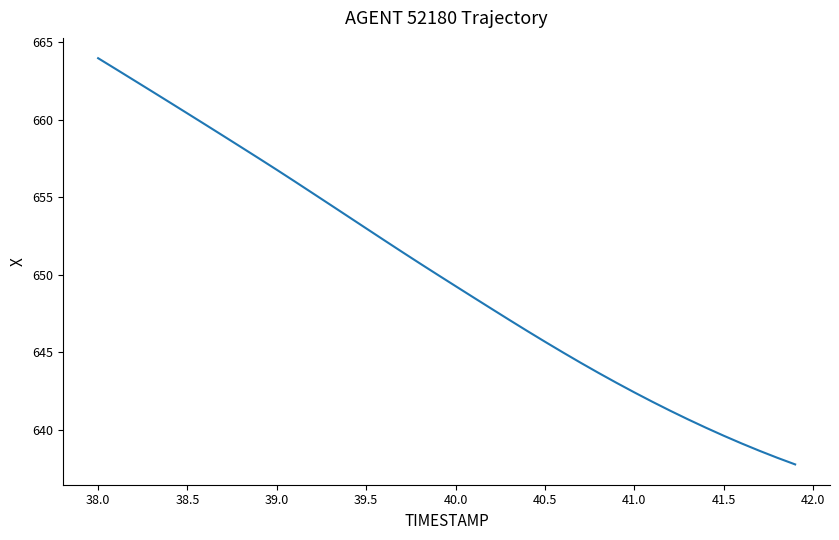

What is the greatest value displayed?

664.0